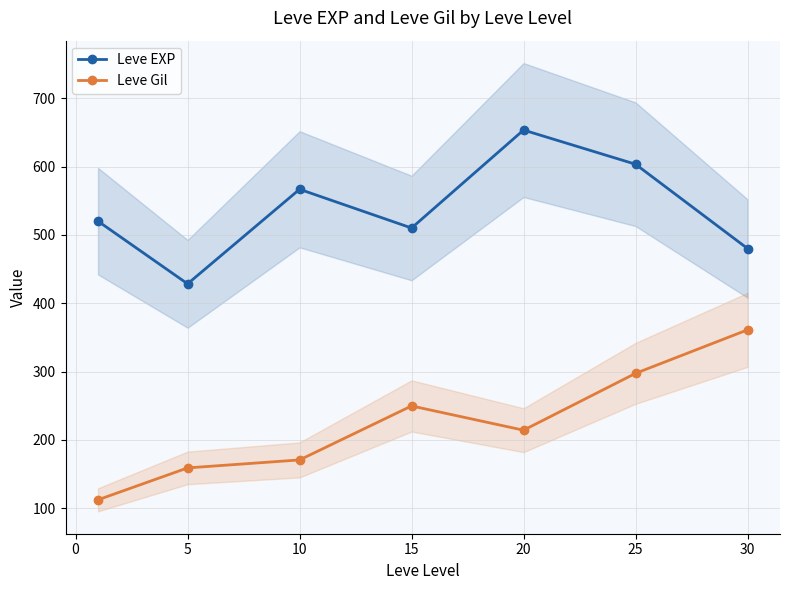

Read the Leve Gil value at 15.

249.7